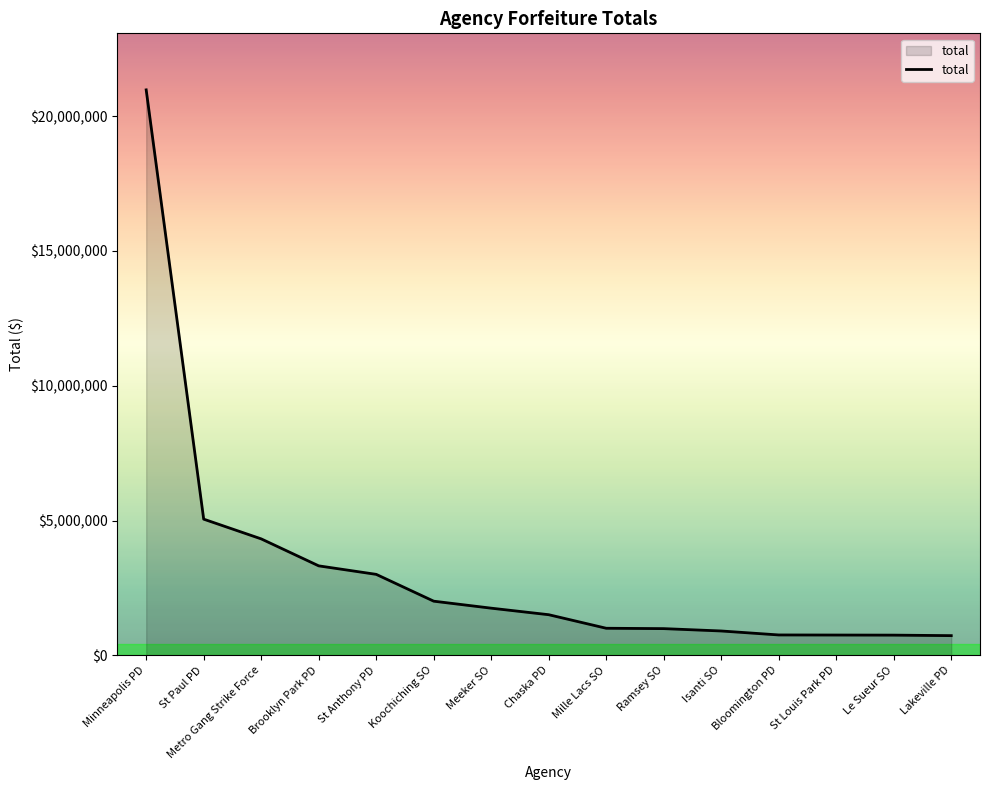

How many lines are shown in the chart?

1